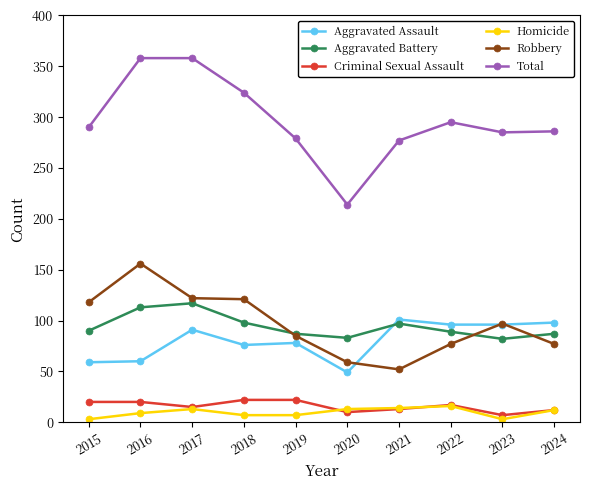

What is the sum of the Robbery values at 2020 and 2019?

144